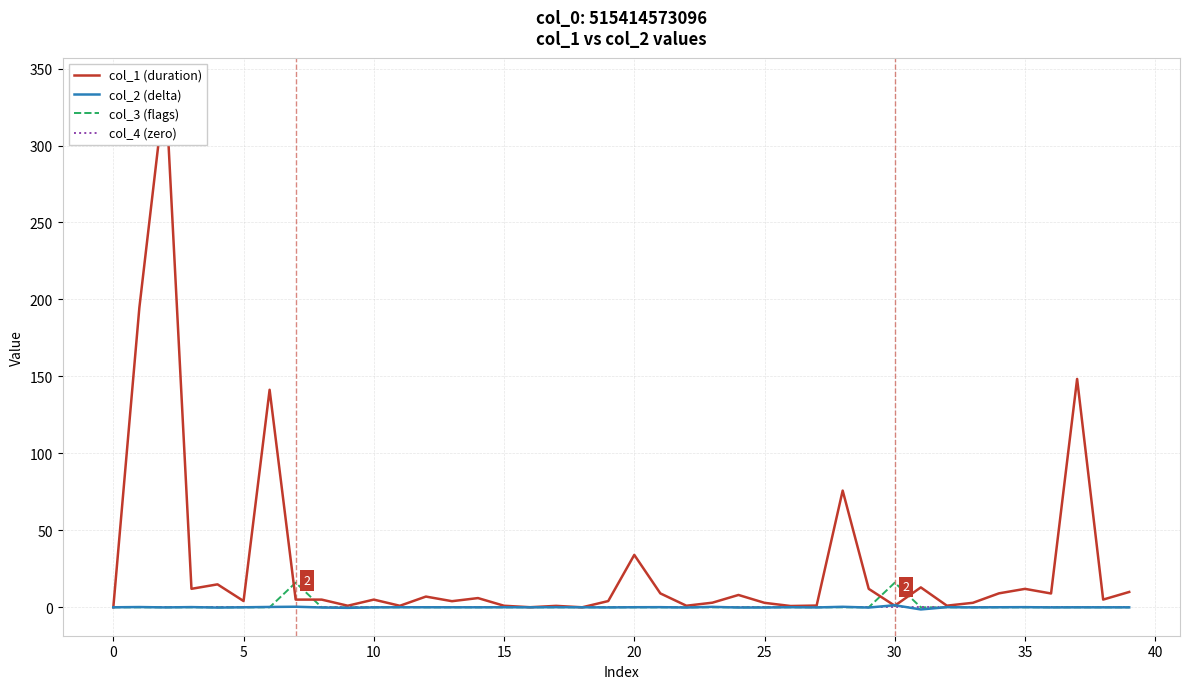

Is it true that col_4 (zero) equals 0.0 at 15?

True